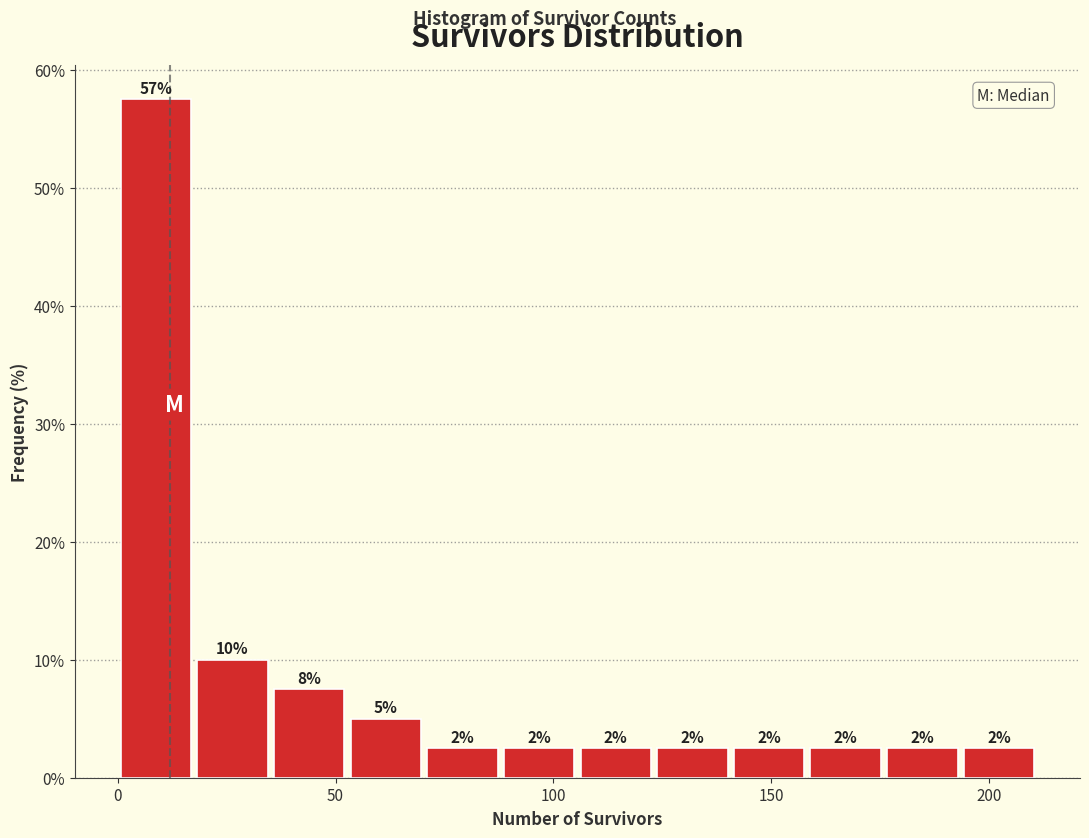

Around what value on the x-axis is the tallest bar? Give the approximate position of its centre, as read against the axis.

10